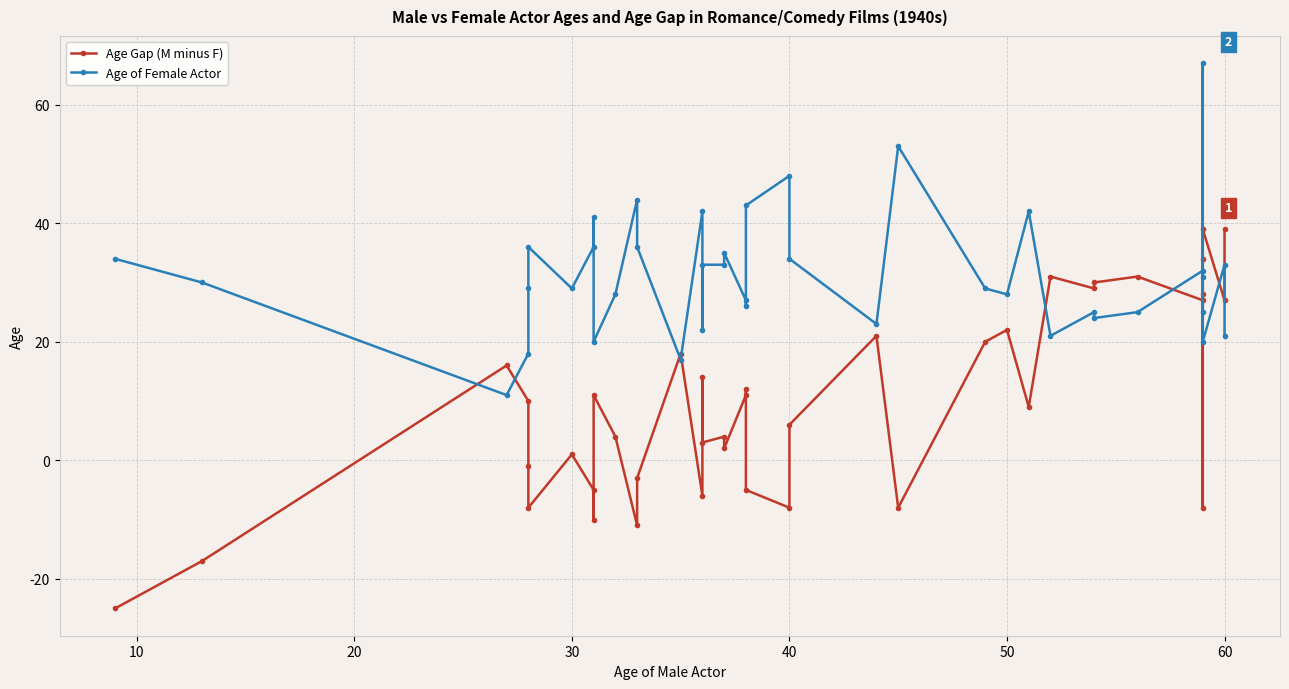

How many interior local valleys does the Age Gap (M minus F) series have?

13